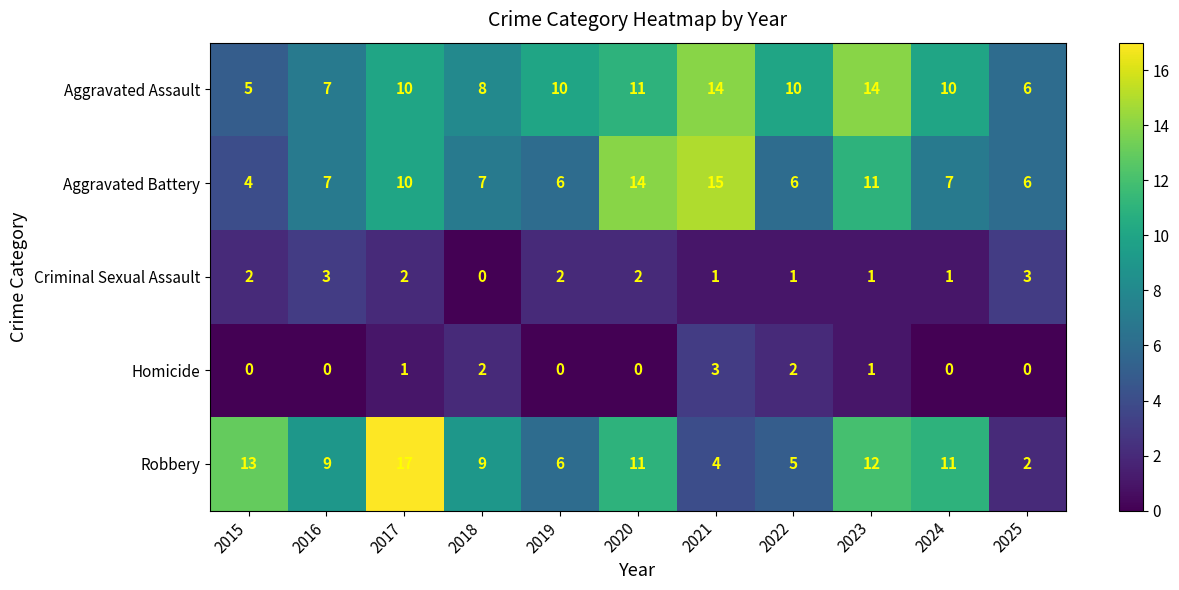

What is the maximum value for Criminal Sexual Assault?

3